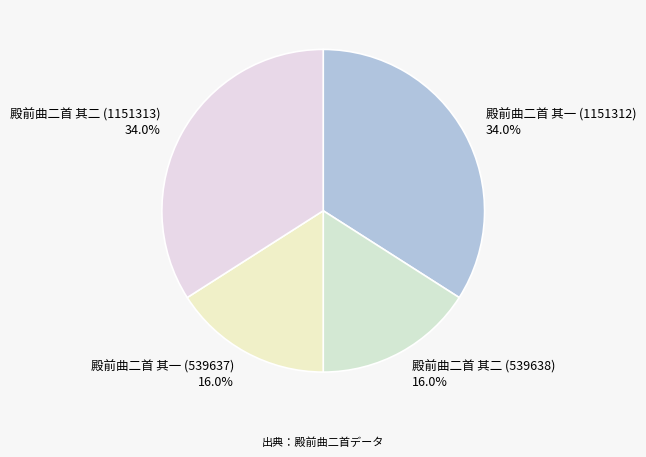

True or false: 殿前曲二首 其二 (1151313) accounts for 34% of the total.

True